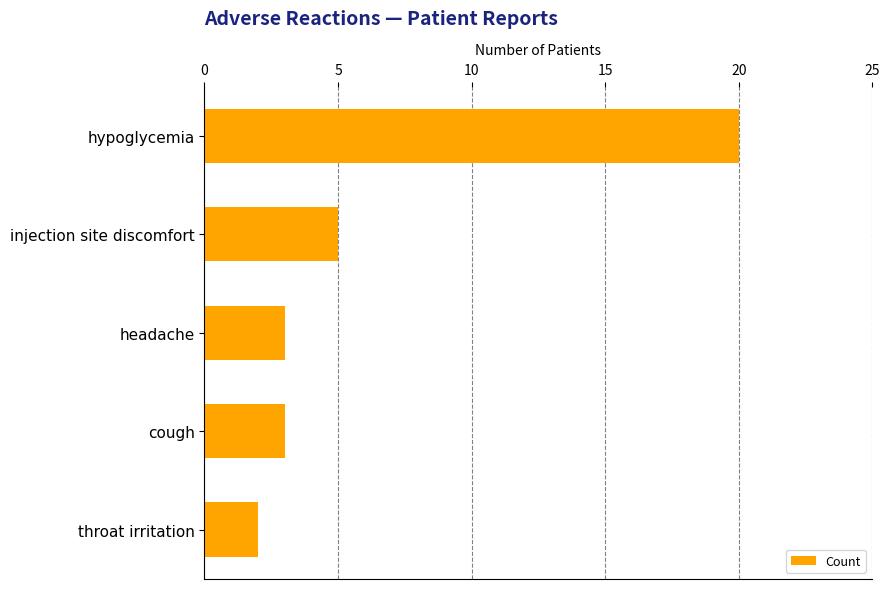

How many series are shown in this chart?

1